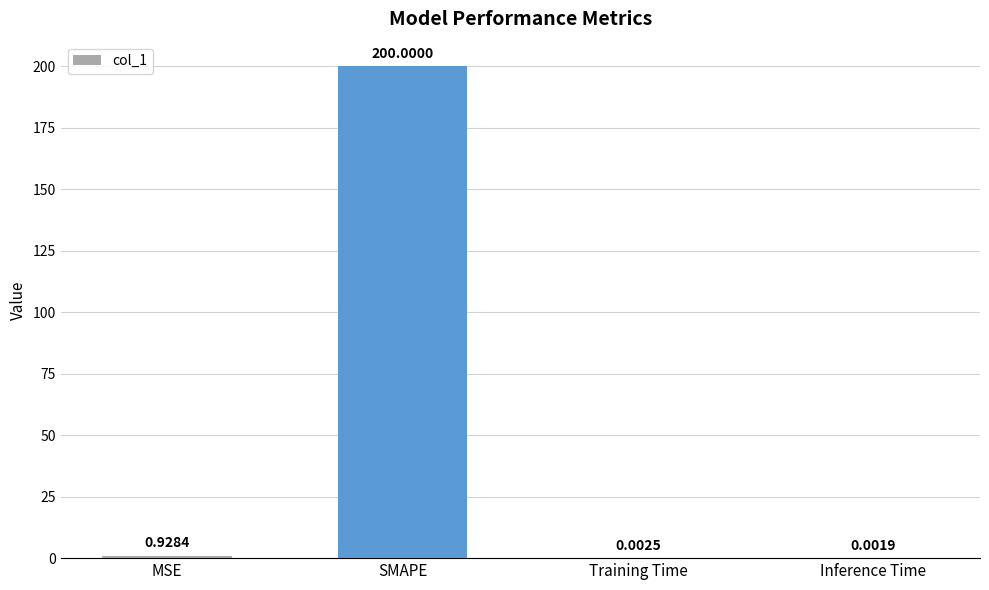

What is the change in value from MSE to SMAPE?

+199.1